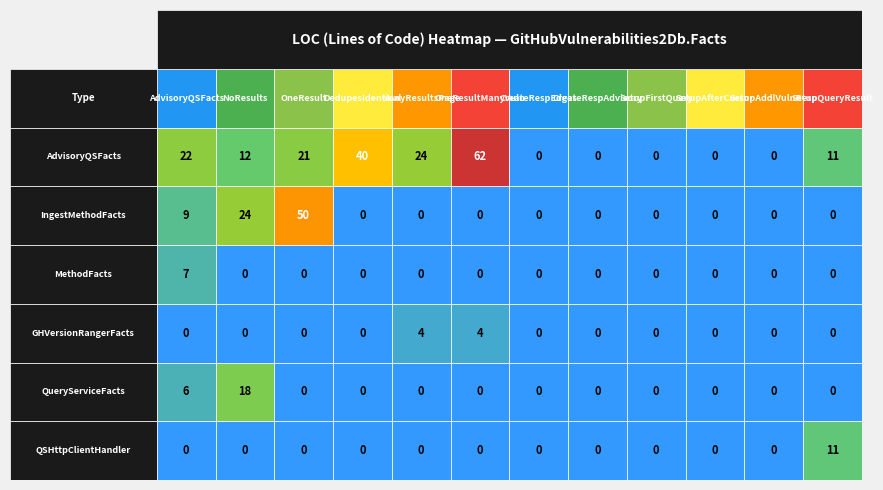

The value of GitHubVersionRangeParserFacts at 2 is -2. True or false?

False